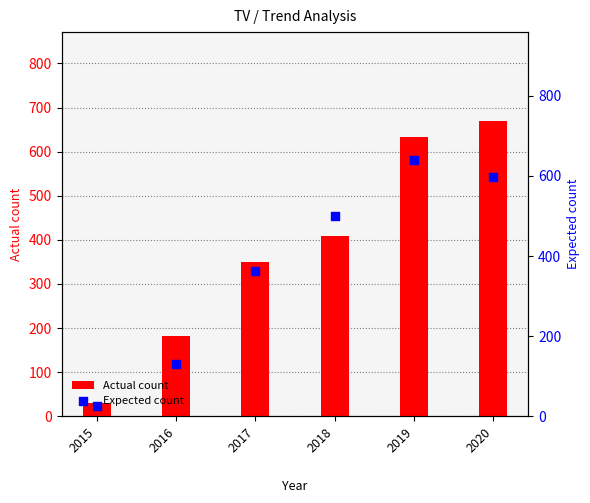

At which category is the sum across all series the highest?

2019